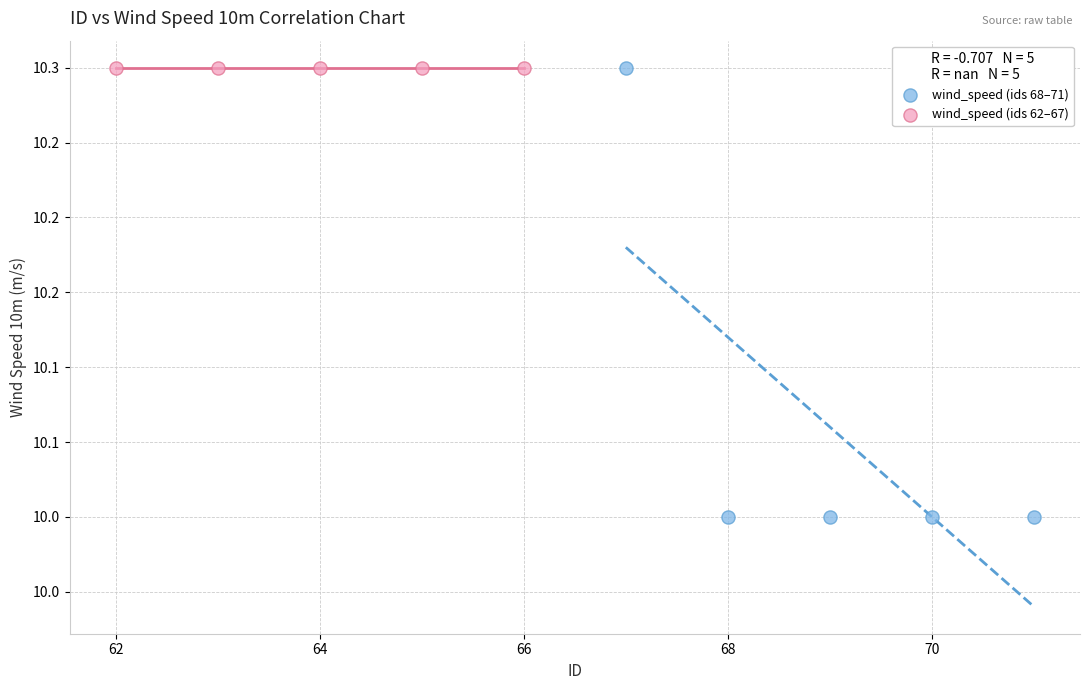

Which series contains the lowest Y value?

wind_speed (ids 68–71)